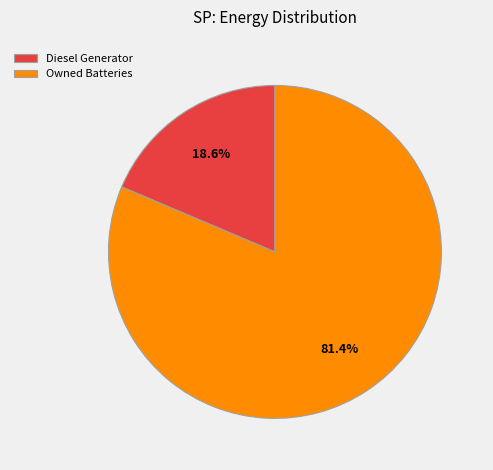

Which category accounts for the majority?

Owned Batteries